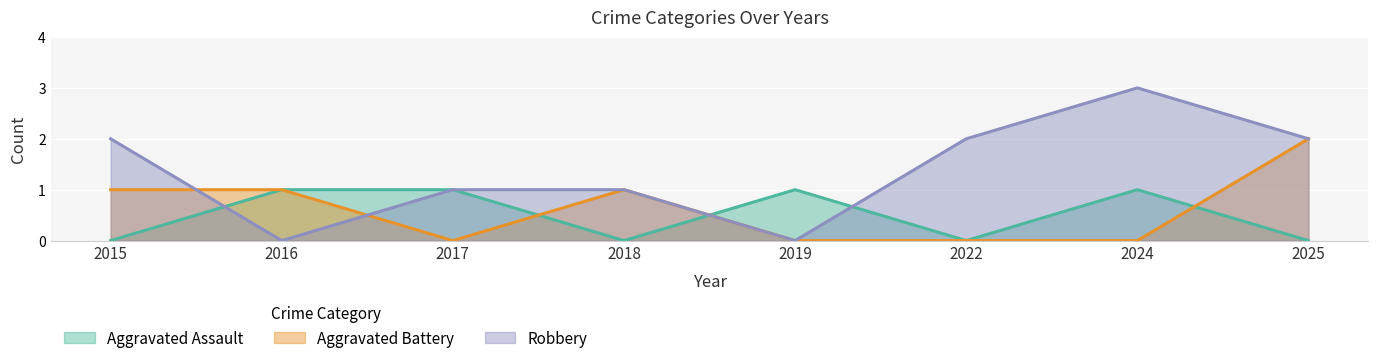

The Robbery series shows 3 at 2025. True or false?

False